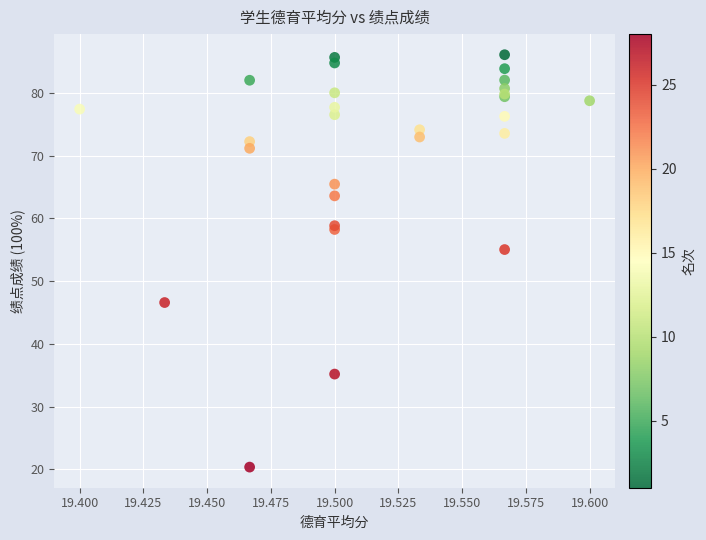

What Y value in the scatter plot is closest to 53?

55.0